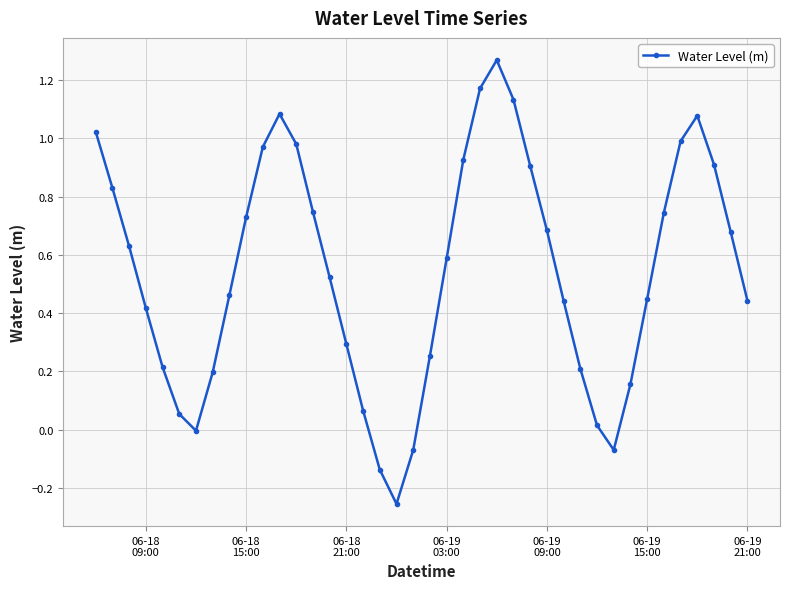

What is the difference between the maximum and minimum values?

1.5